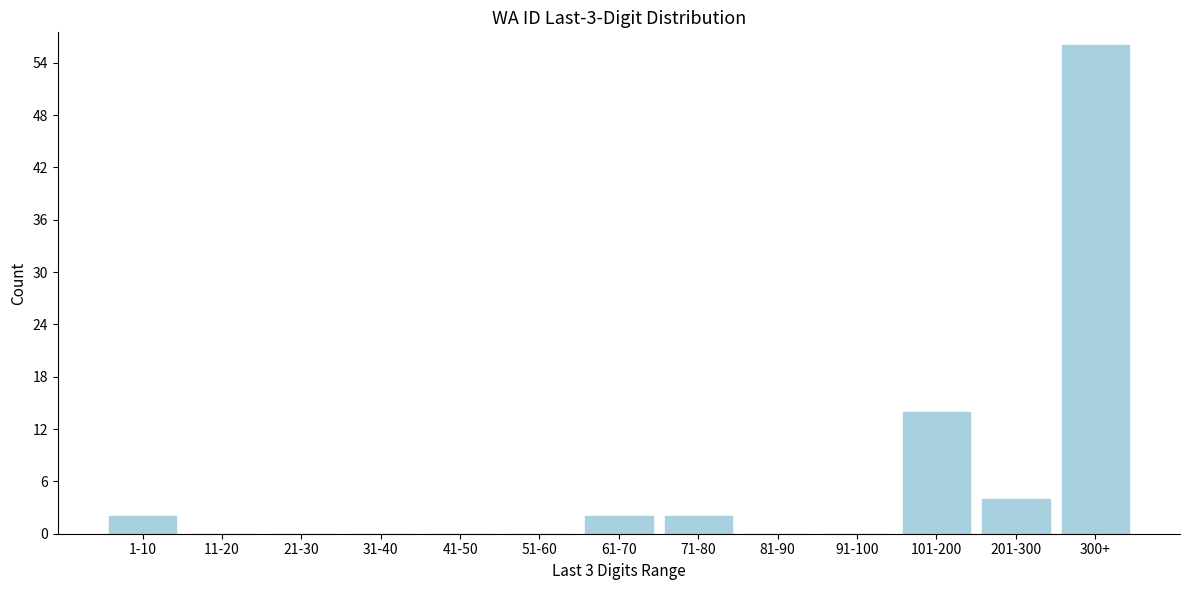

Reading left to right, list all the values displayed in this chart.

1-10=2	11-20=0	21-30=0	31-40=0	41-50=0	51-60=0	61-70=2	71-80=2	81-90=0	91-100=0	101-200=14	201-300=4	300+=56